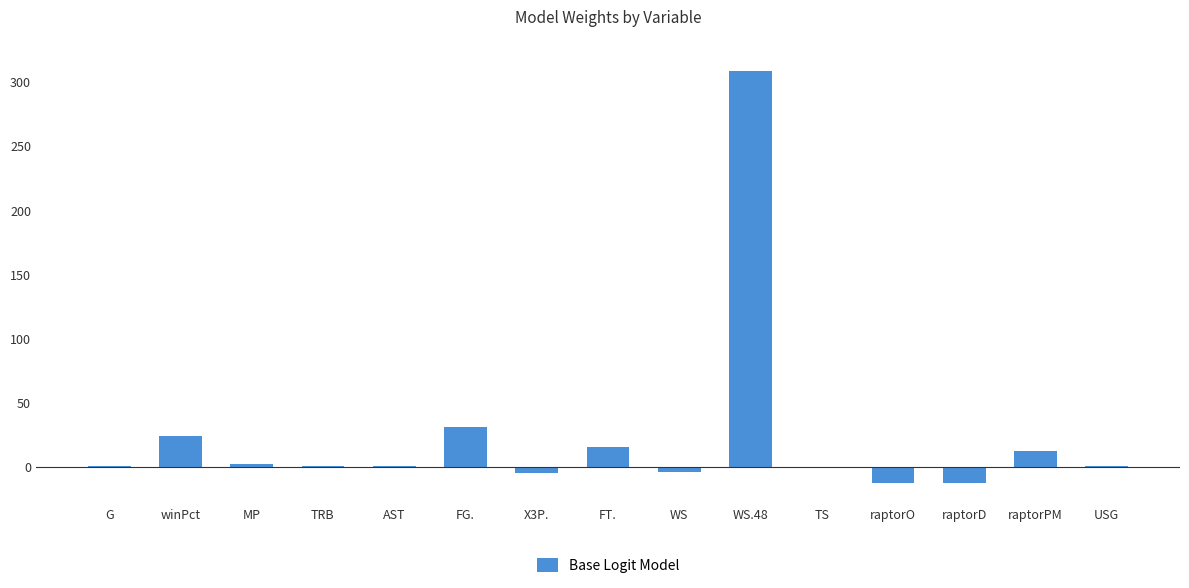

The chart shows a value of 0.8 at G. True or false?

True